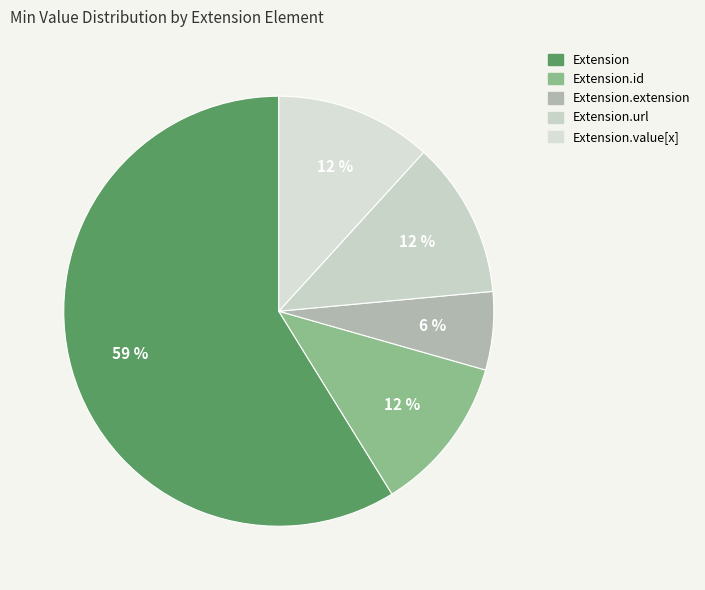

How many segments does this pie chart have?

5